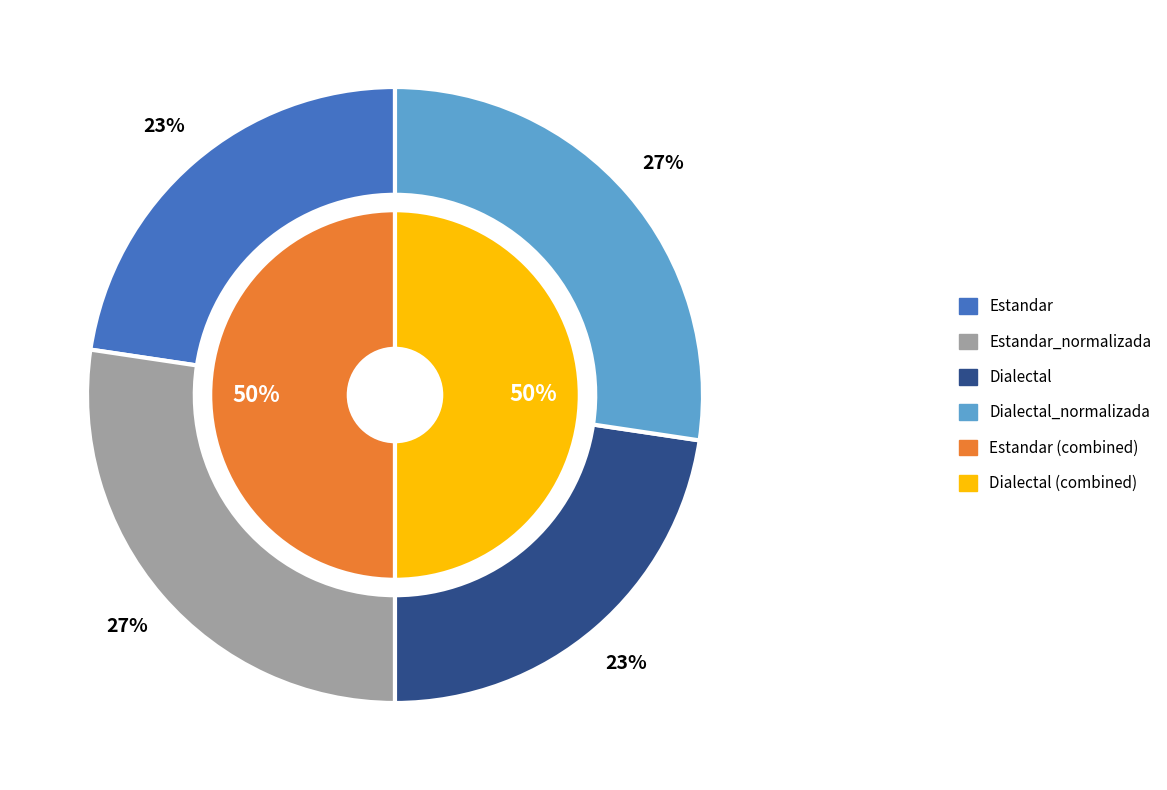

What is the ratio of the value at Estandar to the value at Estandar_normalizada?

0.8